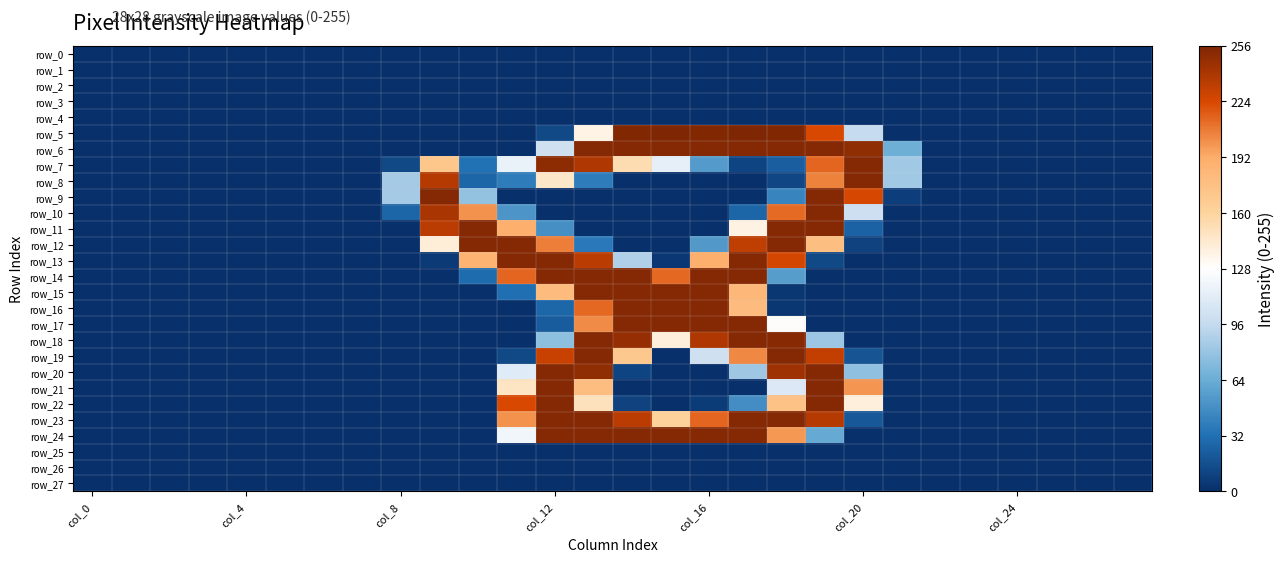

Which series has the largest total across all categories?

row_6